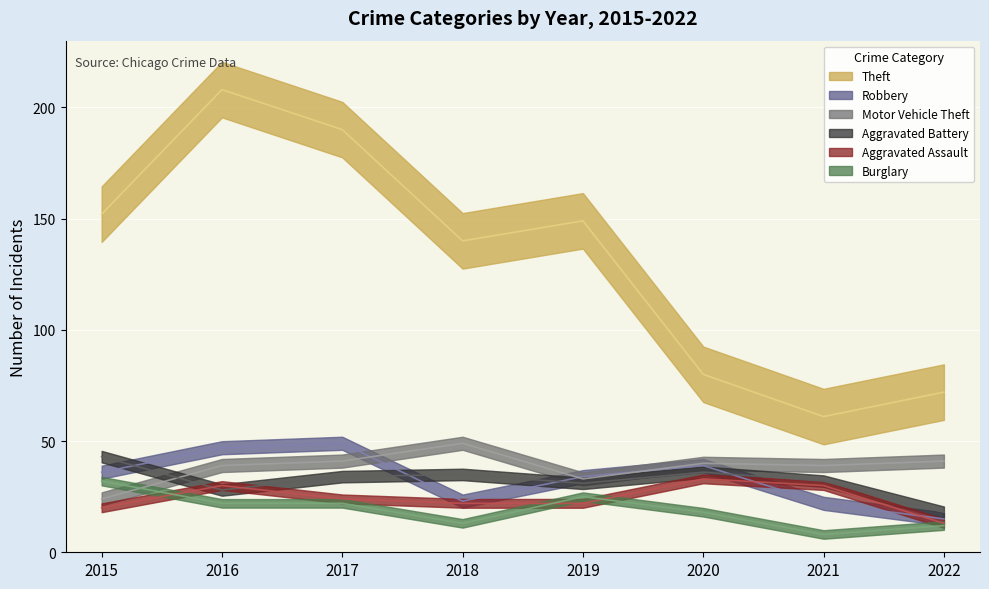

How many times do Aggravated Assault and Robbery cross each other?

2